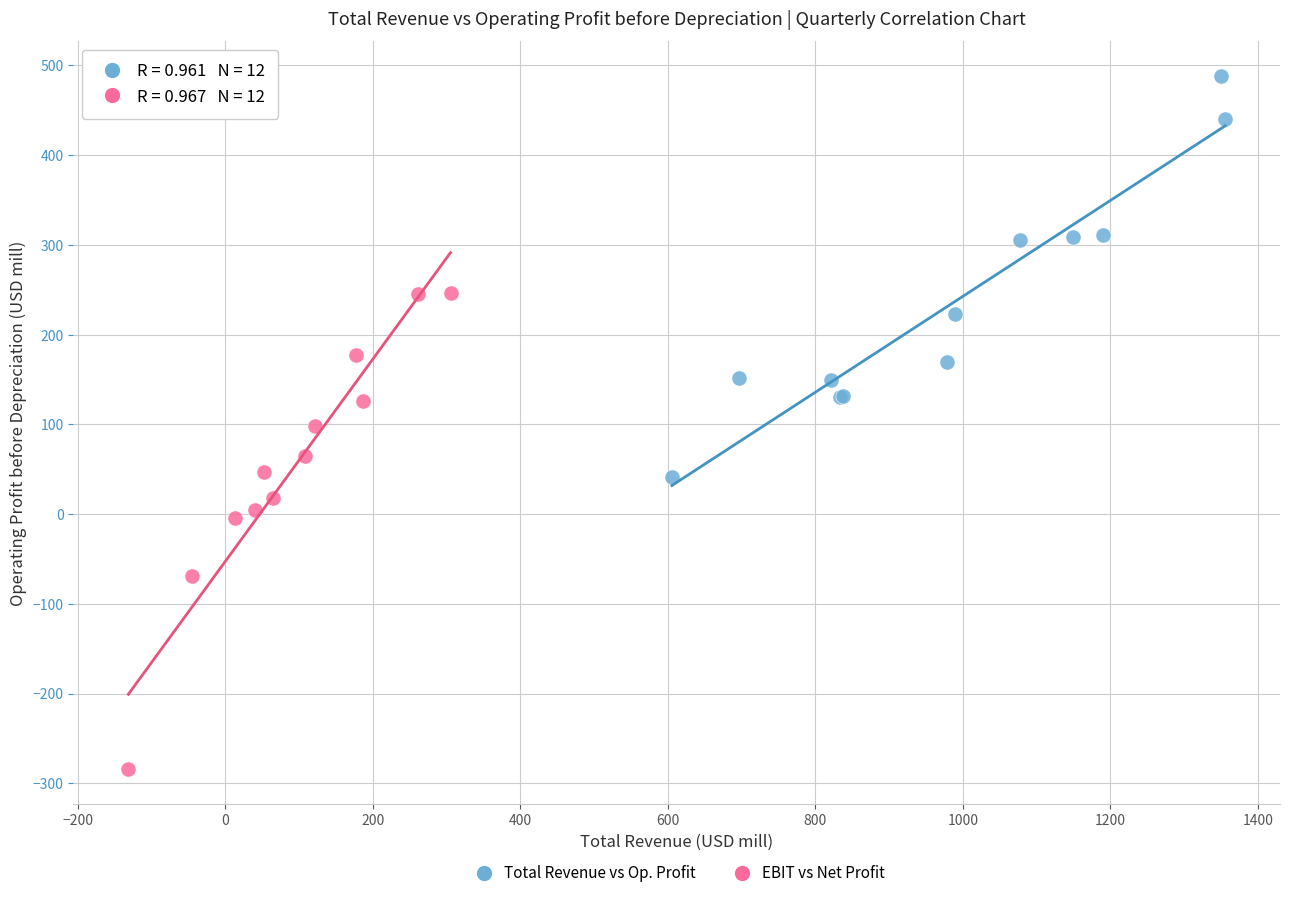

Which series has the widest spread of Y values?

EBIT vs Net Profit